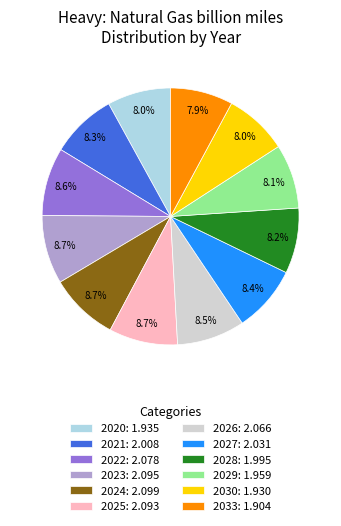

To the nearest percent, what portion does 2023 represent?

8%